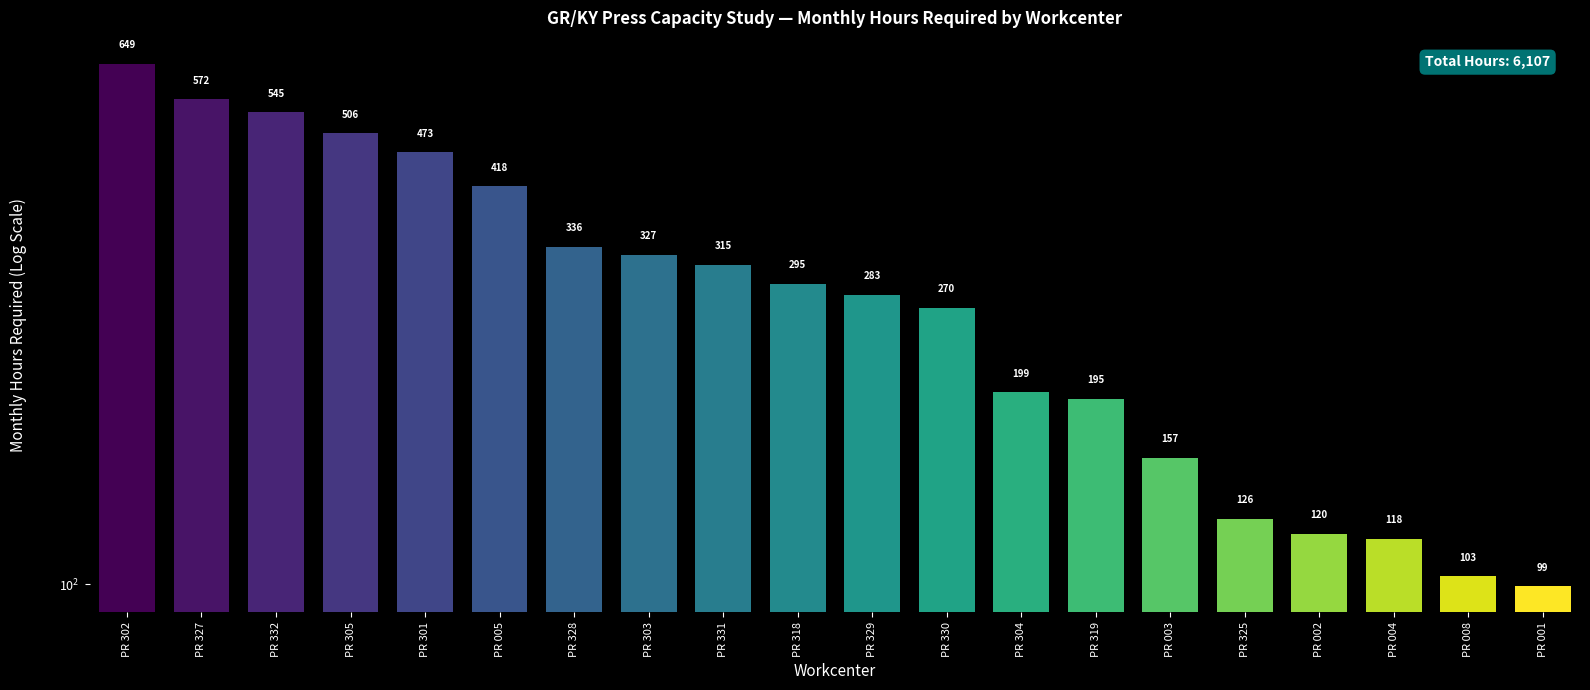

What value does the data have at PR 318?

294.7